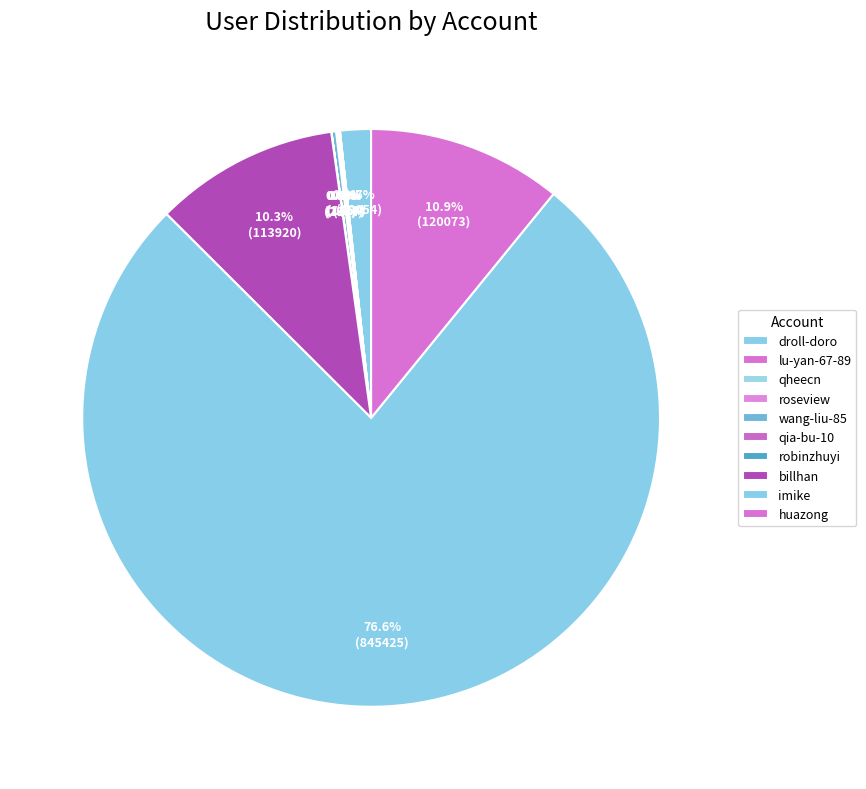

Combined, do qia-bu-10 and lu-yan-67-89 account for over 50%?

No